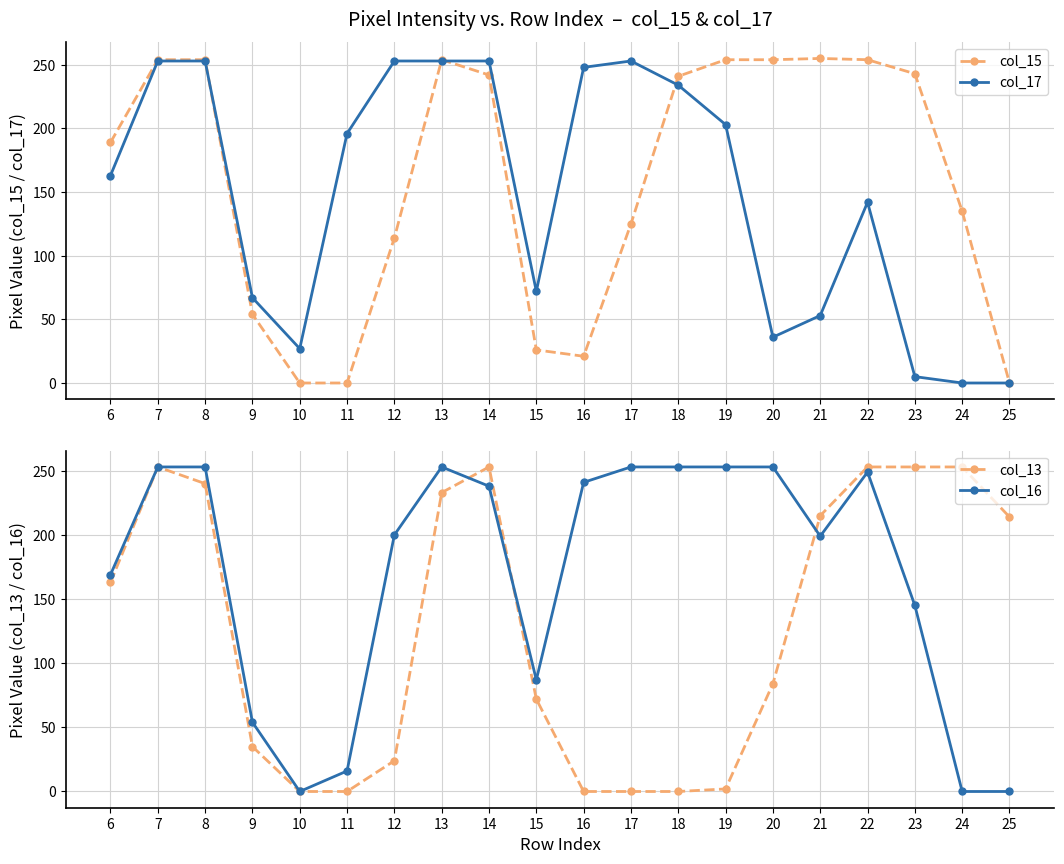

List the series in order of their peak value, highest first.

col_15, col_17, col_13, col_16